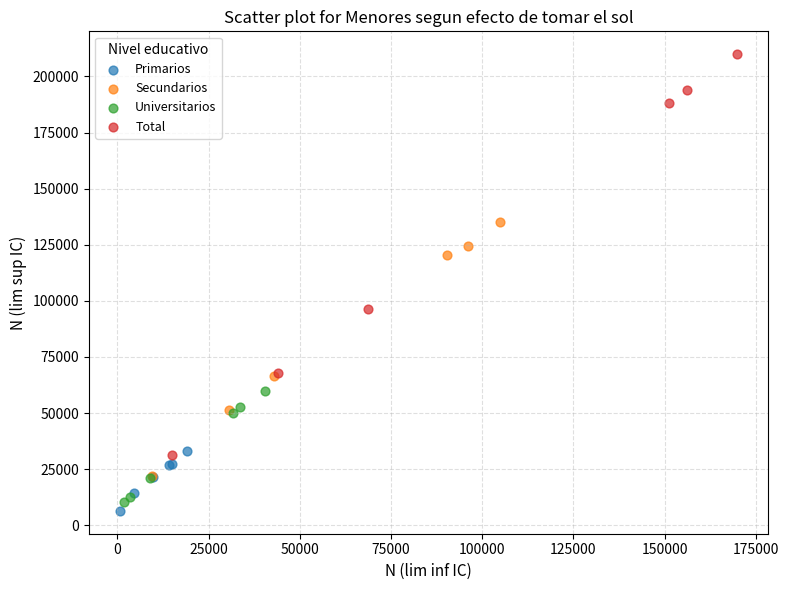

Which series reaches the minimum Y coordinate?

Primarios